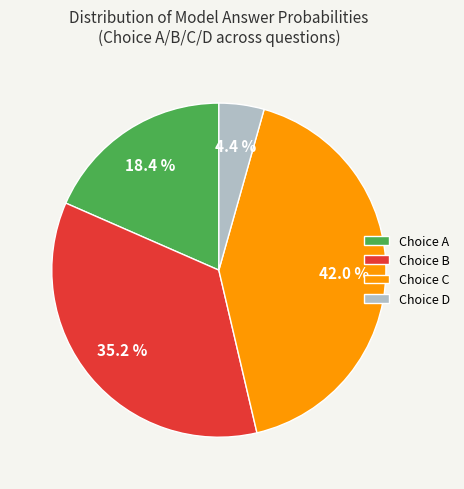

Rank the categories by value from highest to lowest.

Choice C, Choice B, Choice A, Choice D